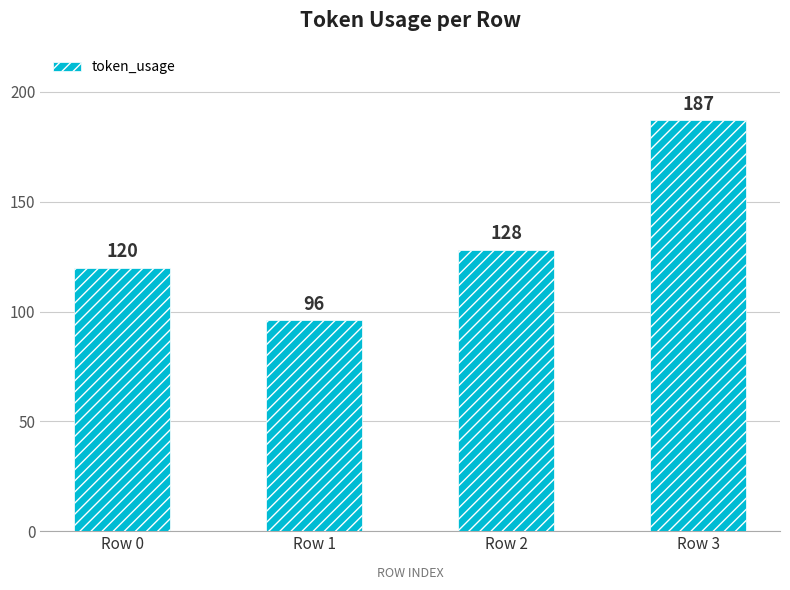

Count the number of data series in this chart.

1